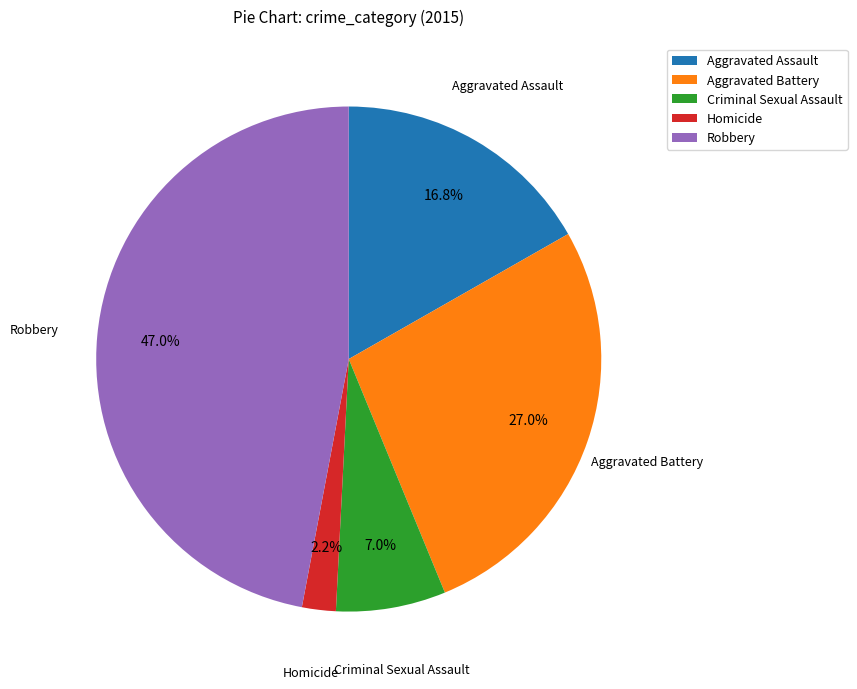

What is the smallest slice in the pie chart?

Homicide